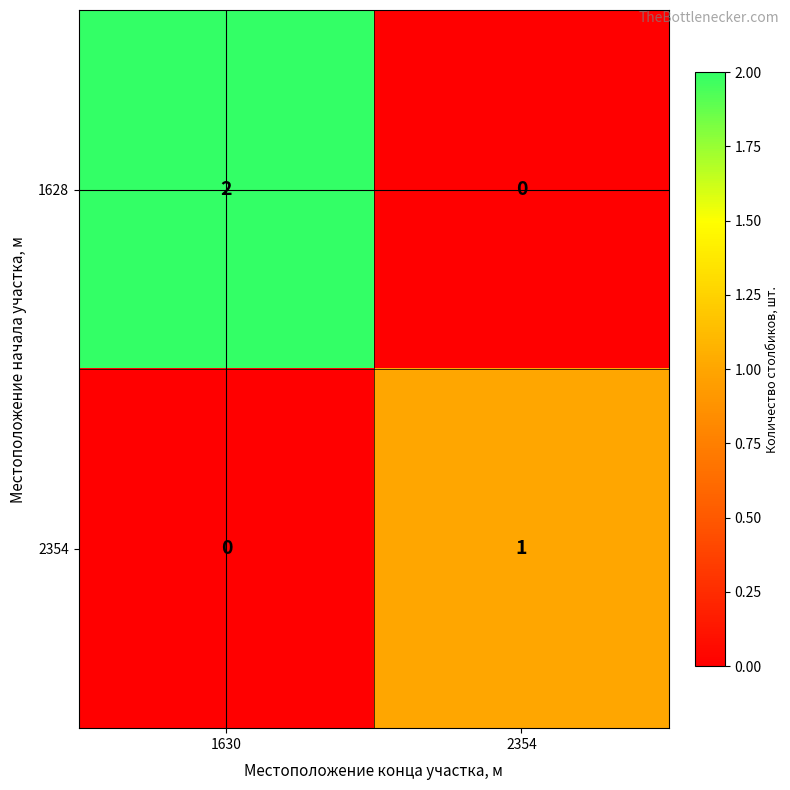

Which series has the largest range (max minus min)?

1628